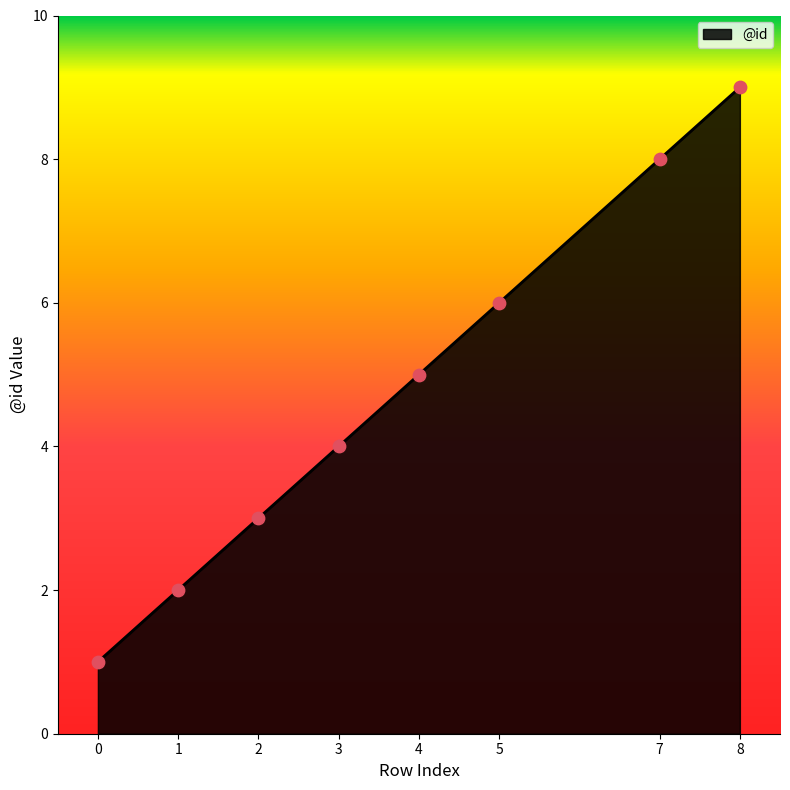

What is the change in value from 1 to 4?

+3